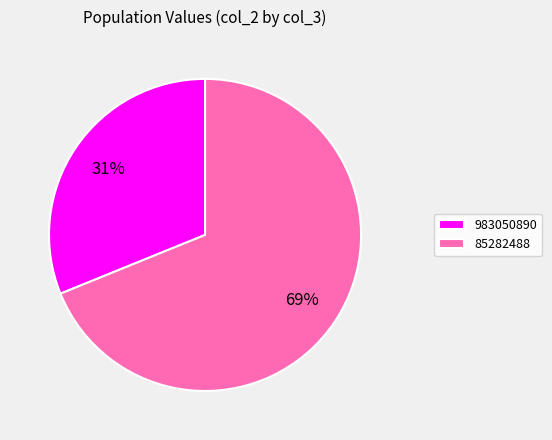

Which slice is the smallest?

983050890